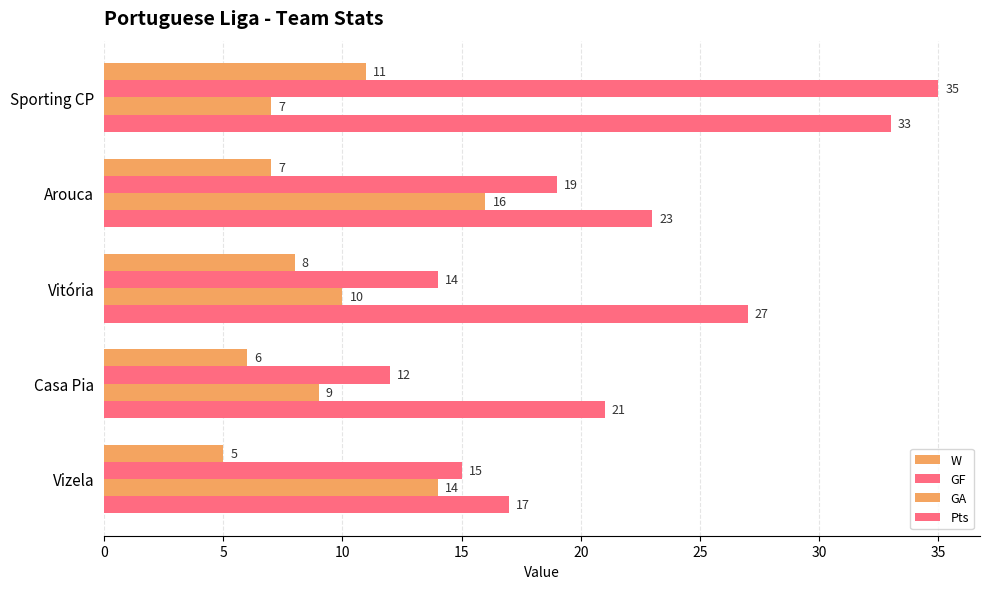

Reading left to right, what are all the values shown in this chart?

W: 11	7	8	6	5
GF: 35	19	14	12	15
GA: 7	16	10	9	14
Pts: 33	23	27	21	17